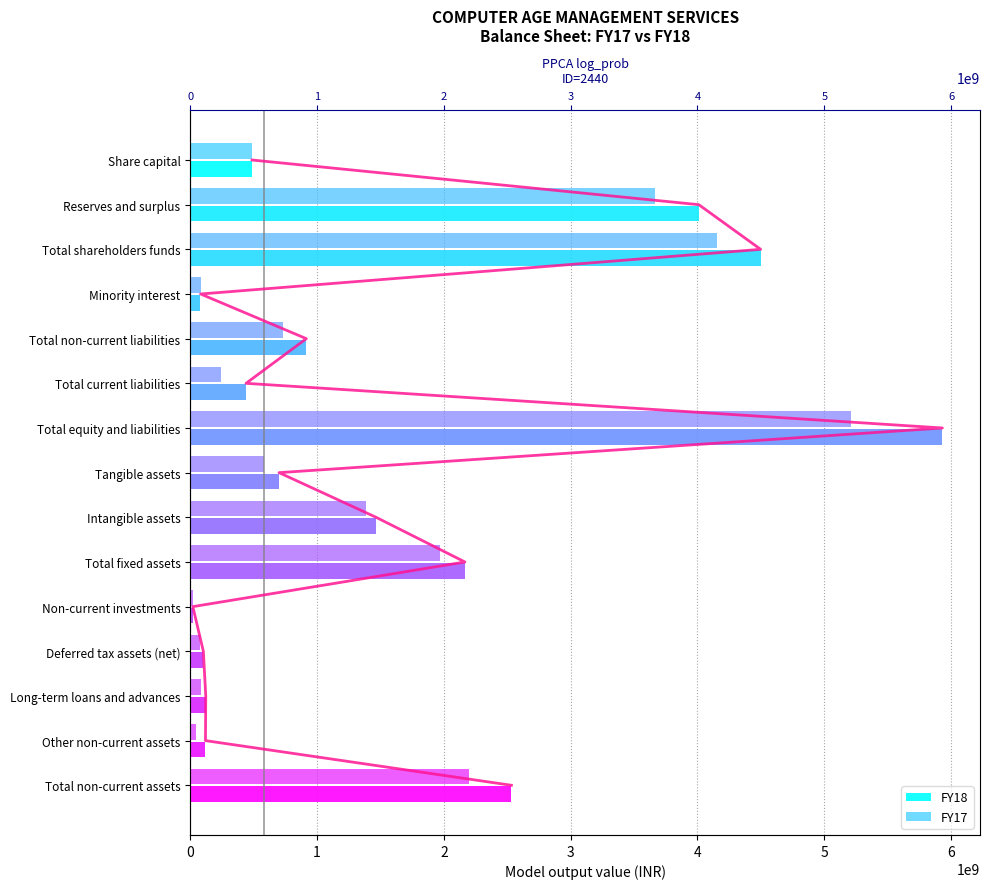

Rank the series by their maximum value, from lowest to highest.

FY17, FY18